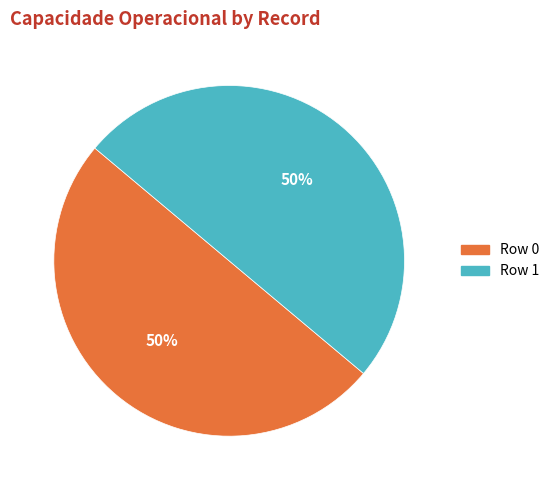

The Row 0 slice represents 50% of the pie. True or false?

True